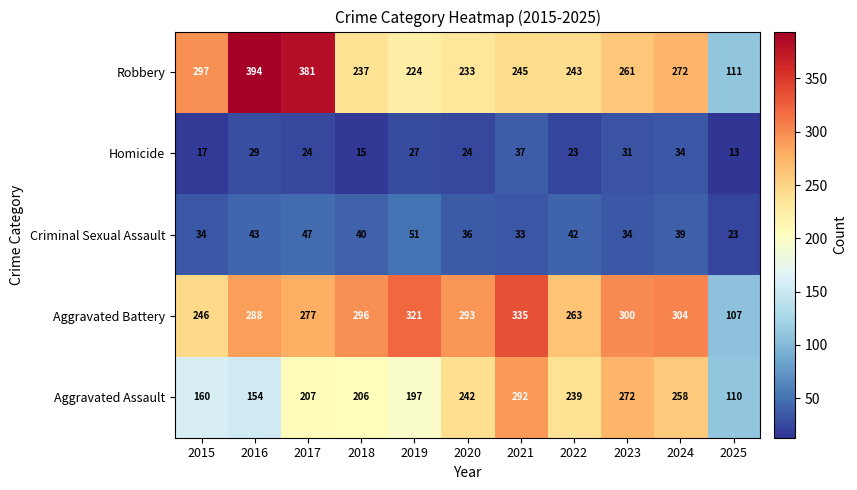

Is it true that Homicide equals 29 at 2016?

True